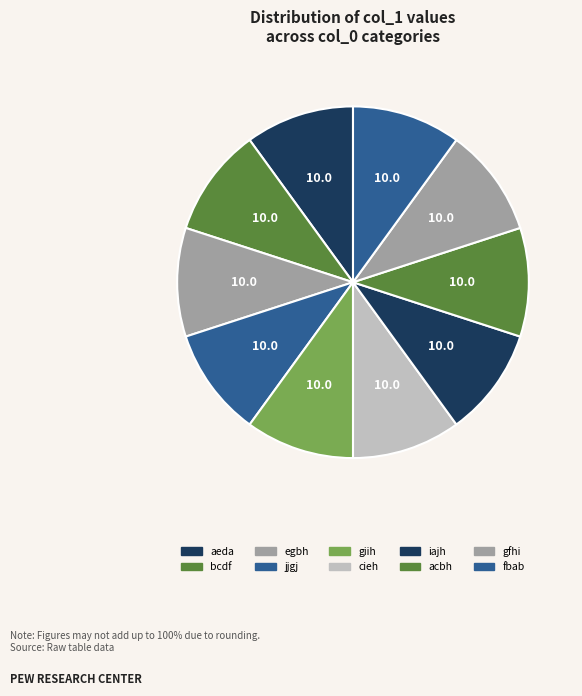

What is the ratio of the value at bcdf to the value at aeda?

1.0